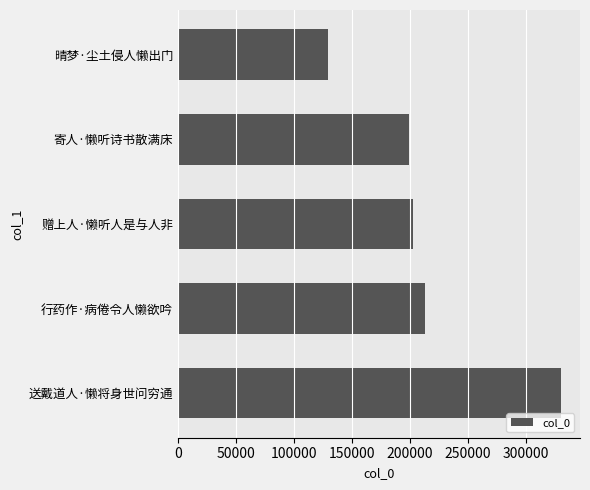

True or false: the data shows 129835 at 晴梦·尘土侵人懒出门.

True